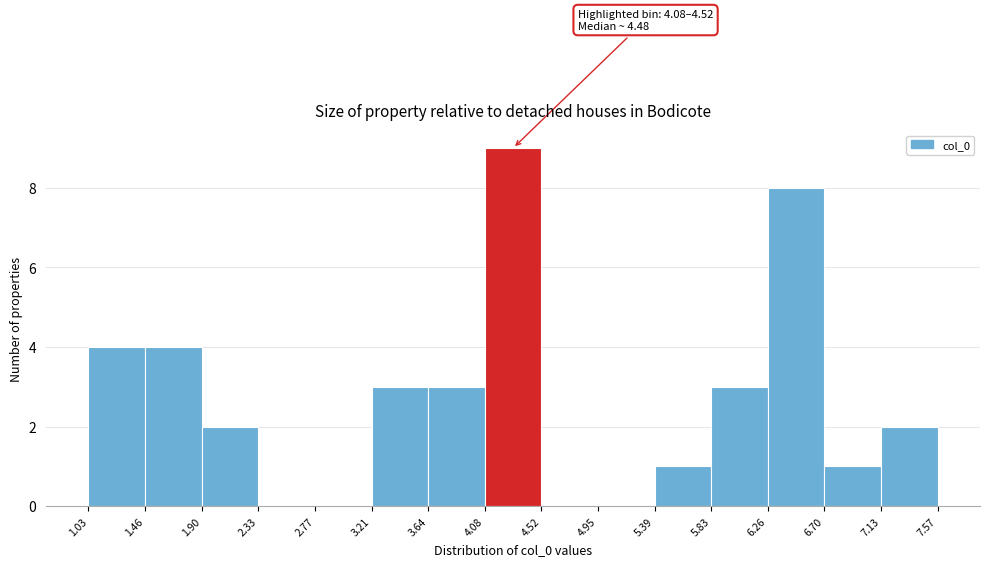

Which range on the x-axis has the tallest bar?

4.08 to 4.52